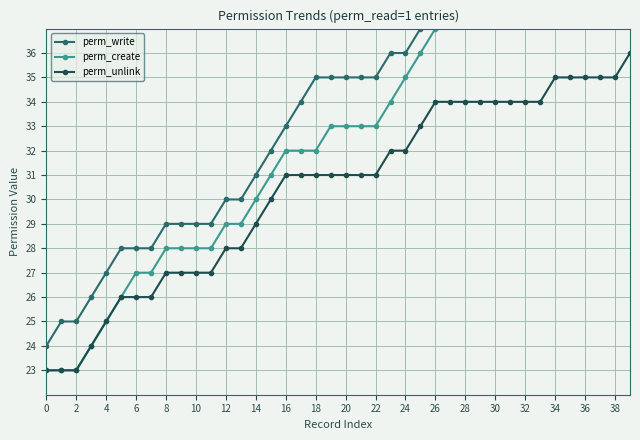

True or false: perm_unlink has more than 2 interior local peaks.

False